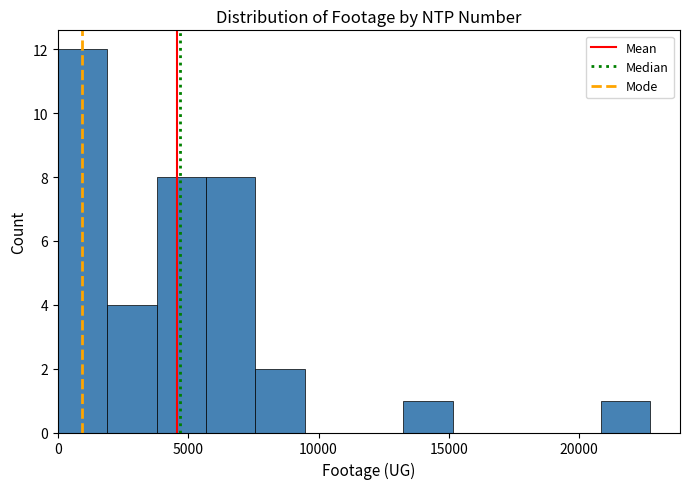

Read against the x-axis, roughly where is the centre of the tallest bar?

1000